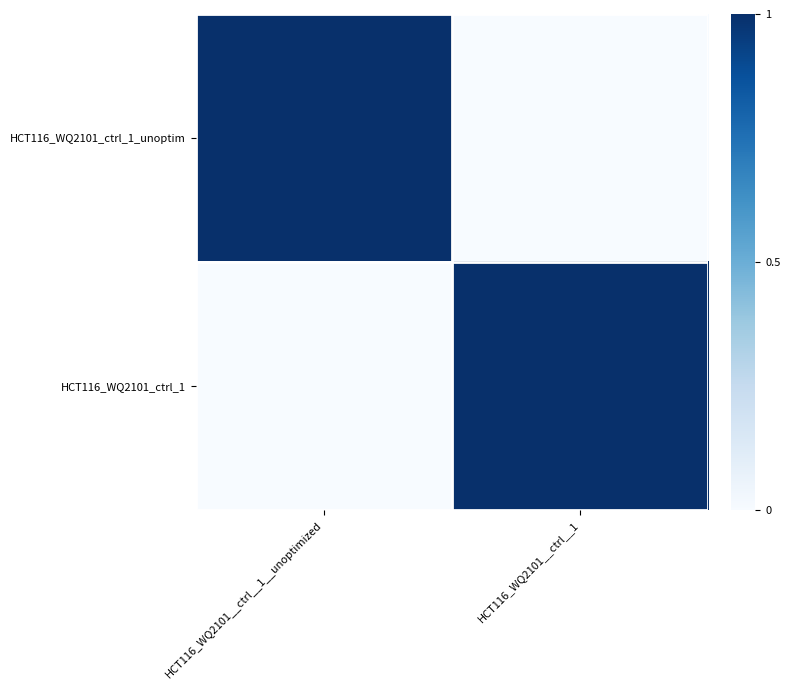

Reading left to right, list all the values displayed in this chart.

HCT116_WQ2101_ctrl_1_unoptim: HCT116_WQ2101__ctrl__1__unoptimized=1	HCT116_WQ2101__ctrl__1=0
HCT116_WQ2101_ctrl_1: HCT116_WQ2101__ctrl__1__unoptimized=0	HCT116_WQ2101__ctrl__1=1